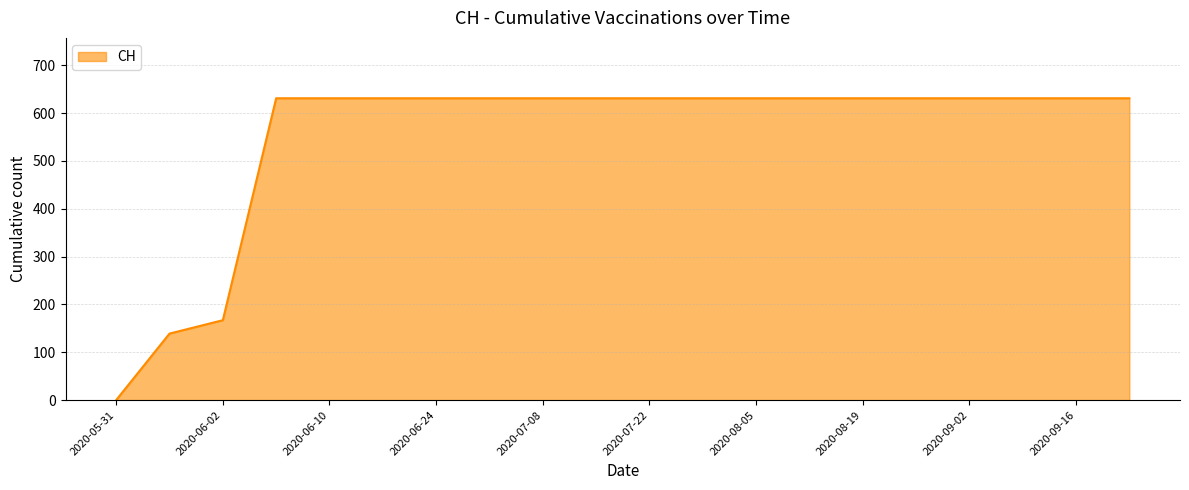

What is the maximum value shown in the chart?

631